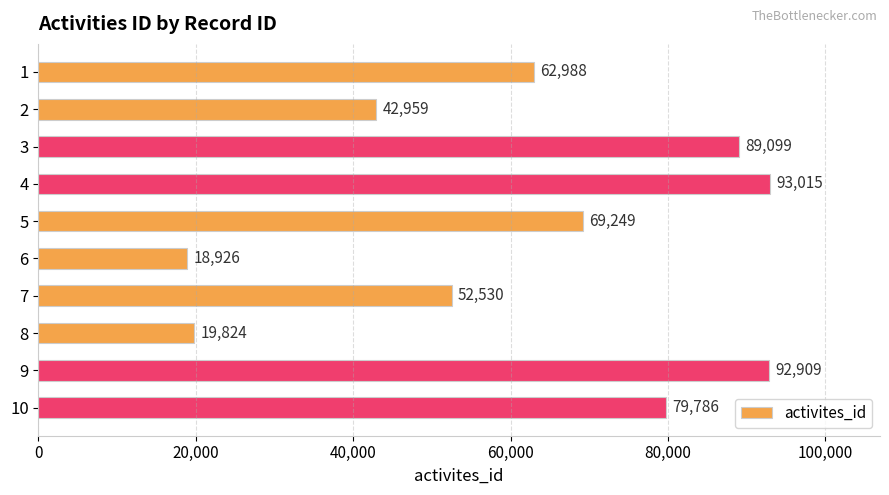

What is the greatest value displayed?

93015